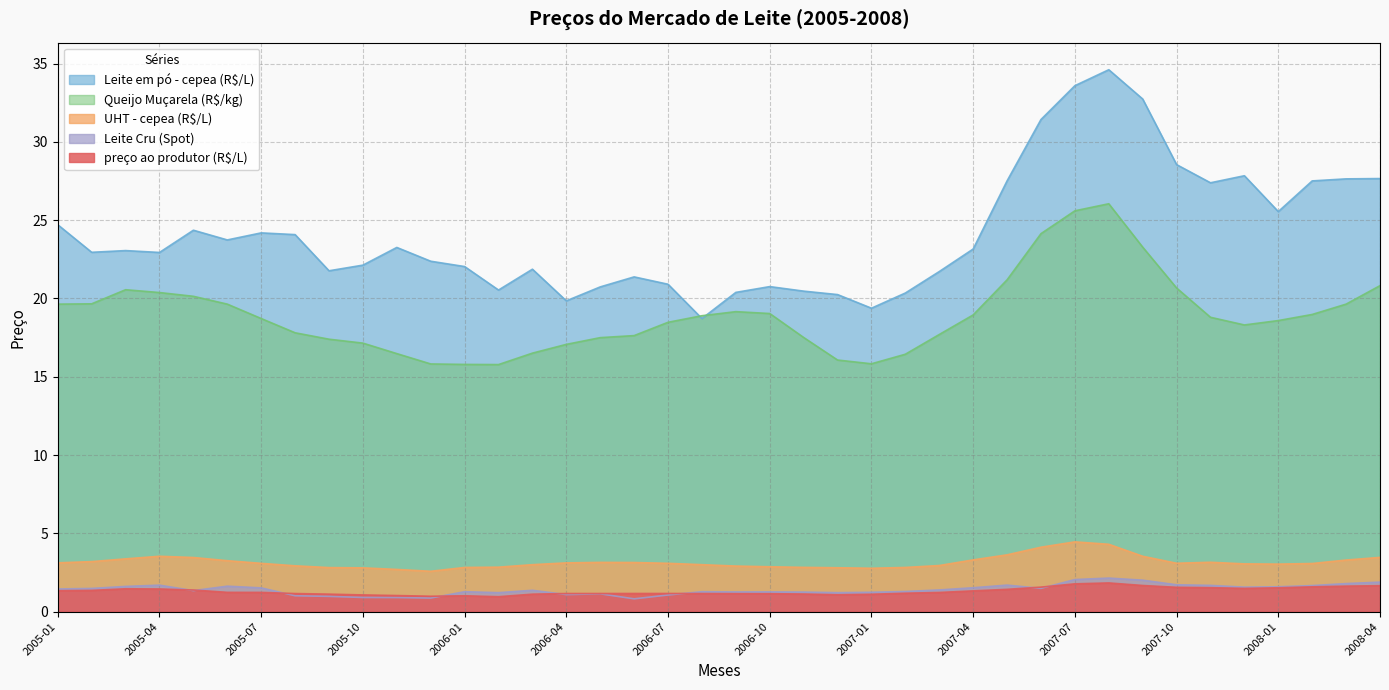

What is the sum of the UHT - cepea (R$/L) values at 2005-04 and 2005-12?

6.1